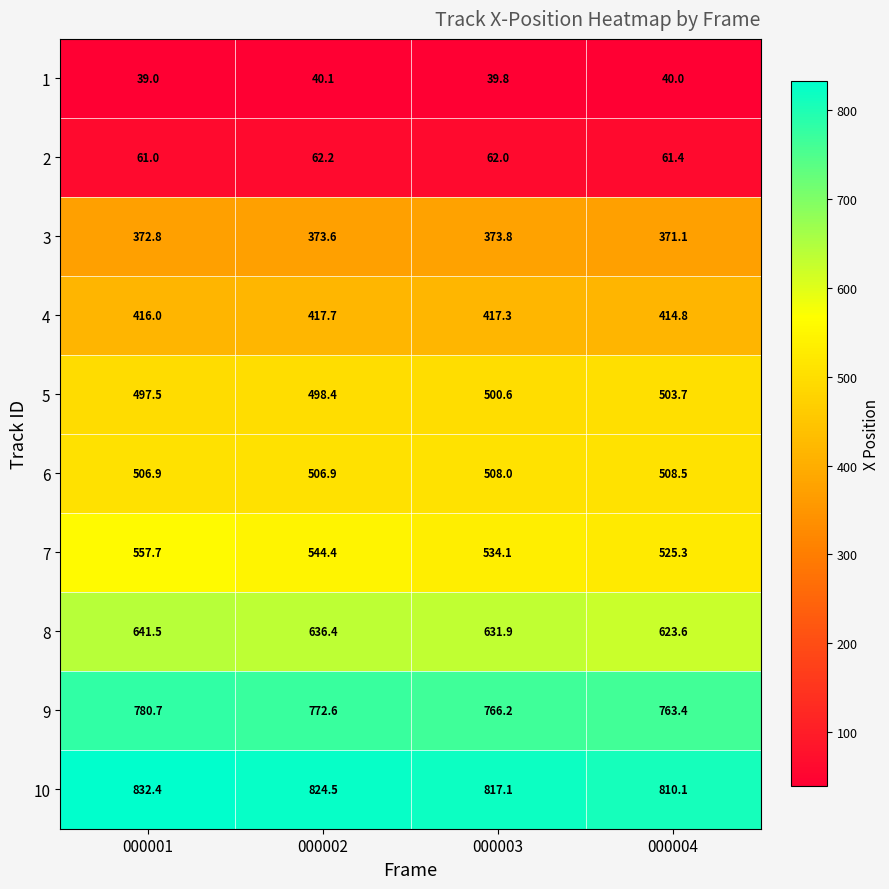

What is the difference between the 1 values at 000002 and 000001?

1.1